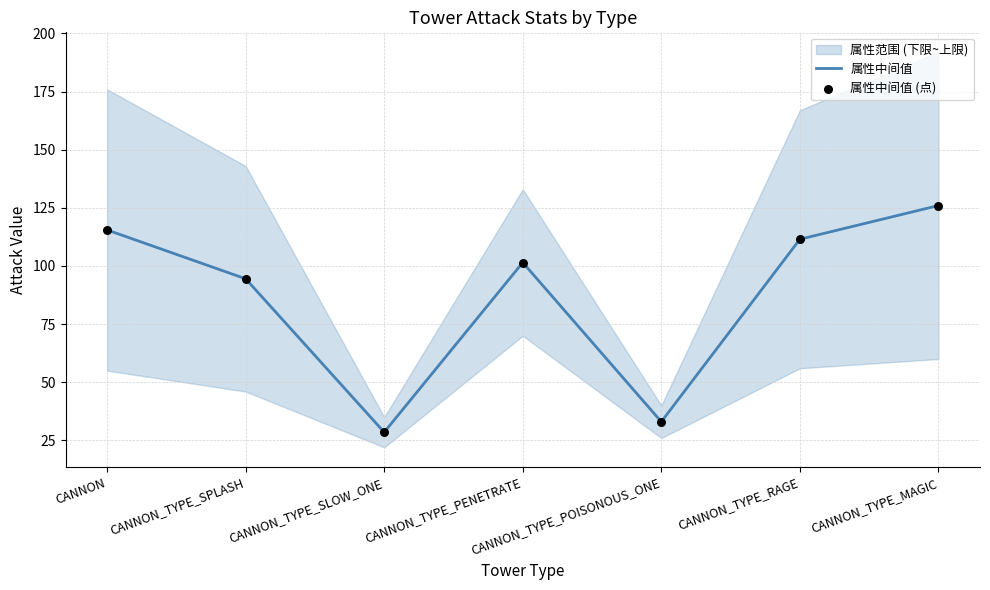

At which category is the sum across all series the highest?

CANNON_TYPE_MAGIC